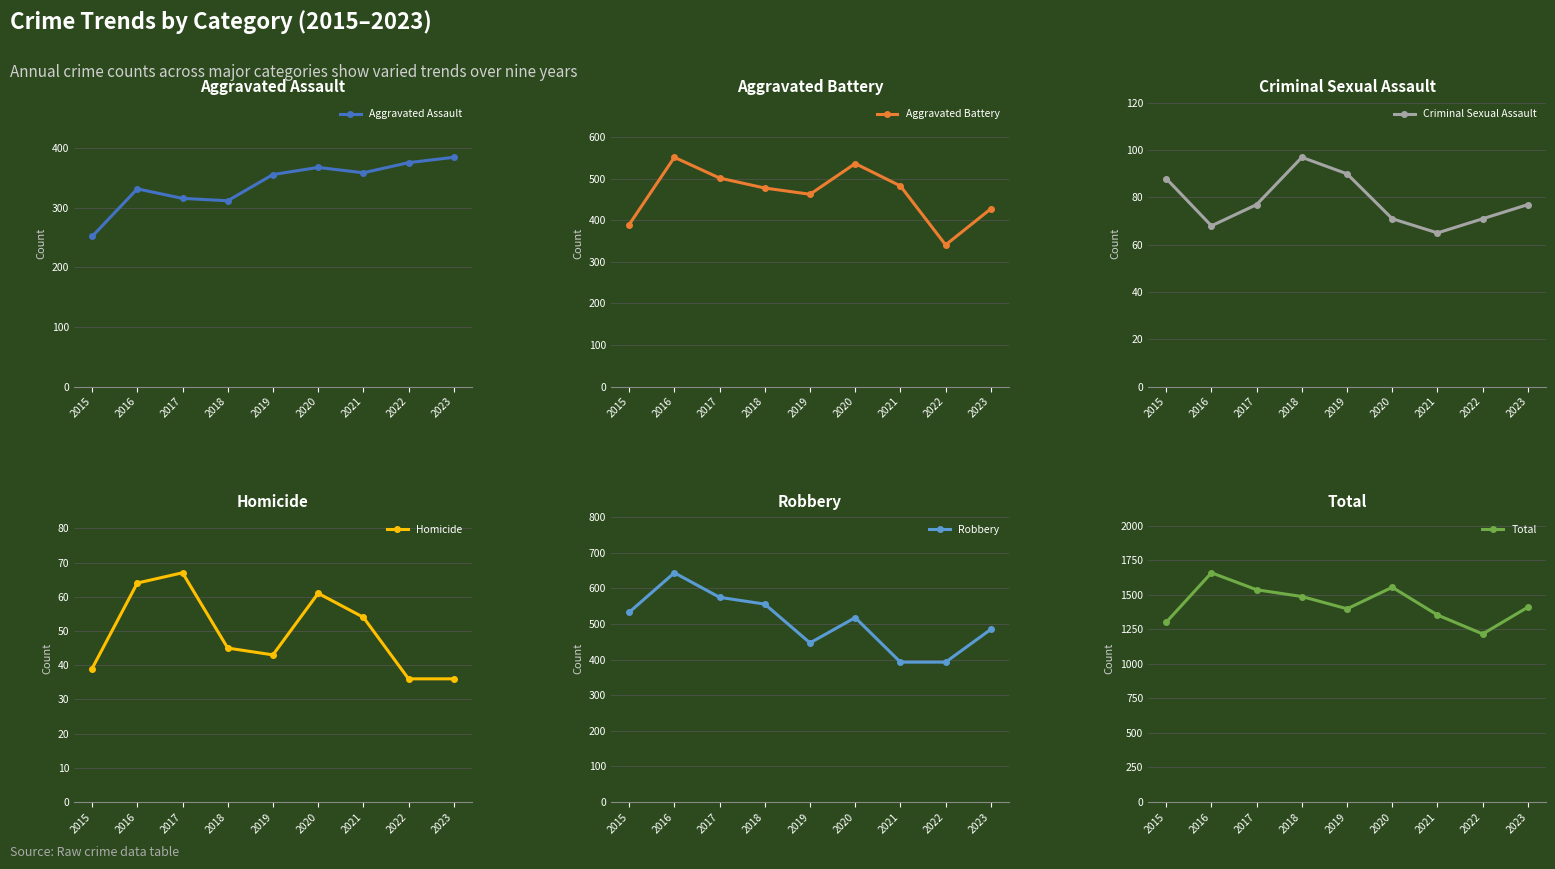

What is the average value of the Homicide series?

49